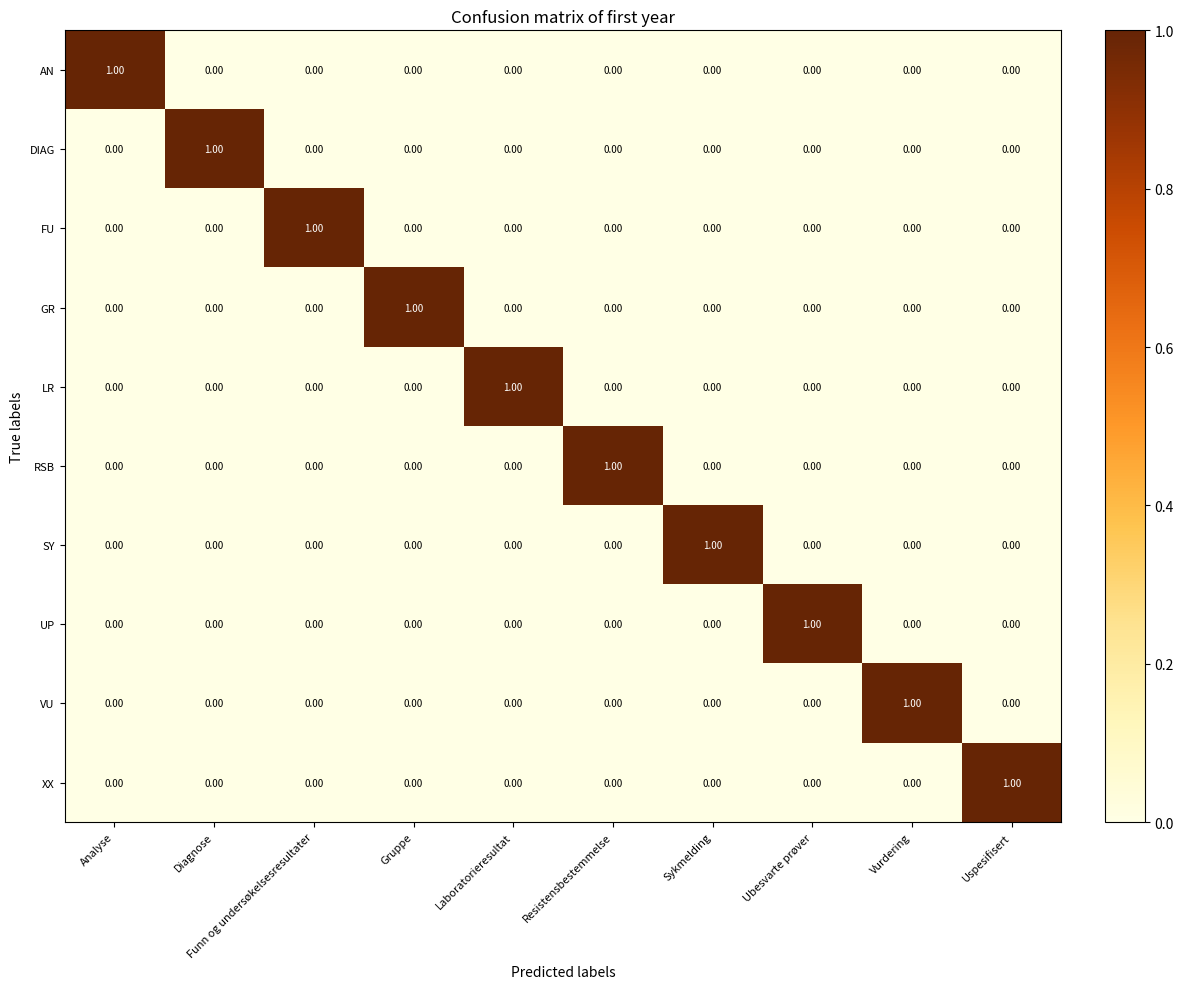

At how many categories does at least one series exceed 0?

10